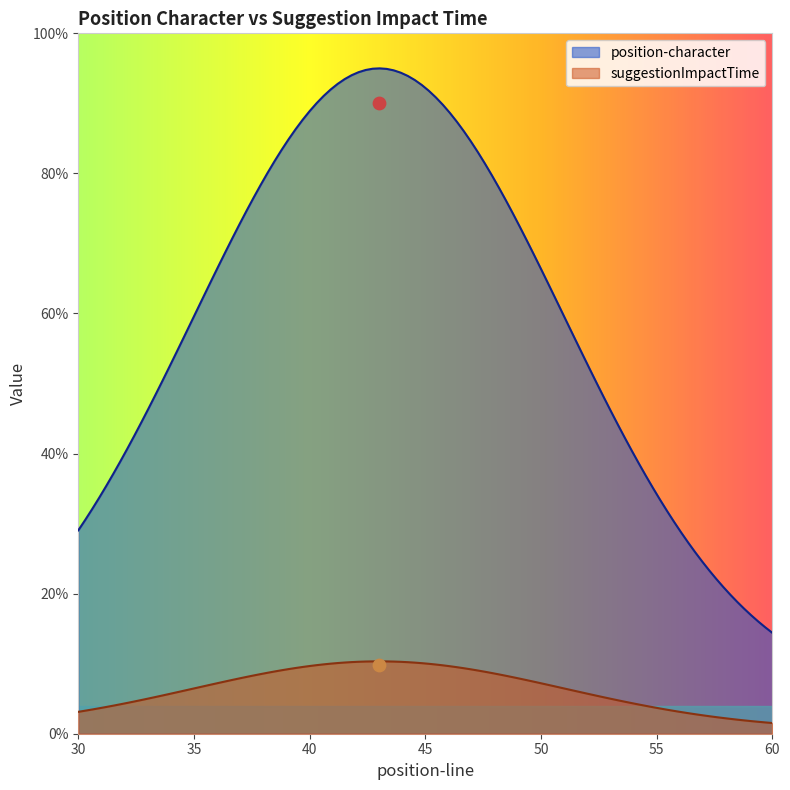

What is the total value across all series at 43?

99.8